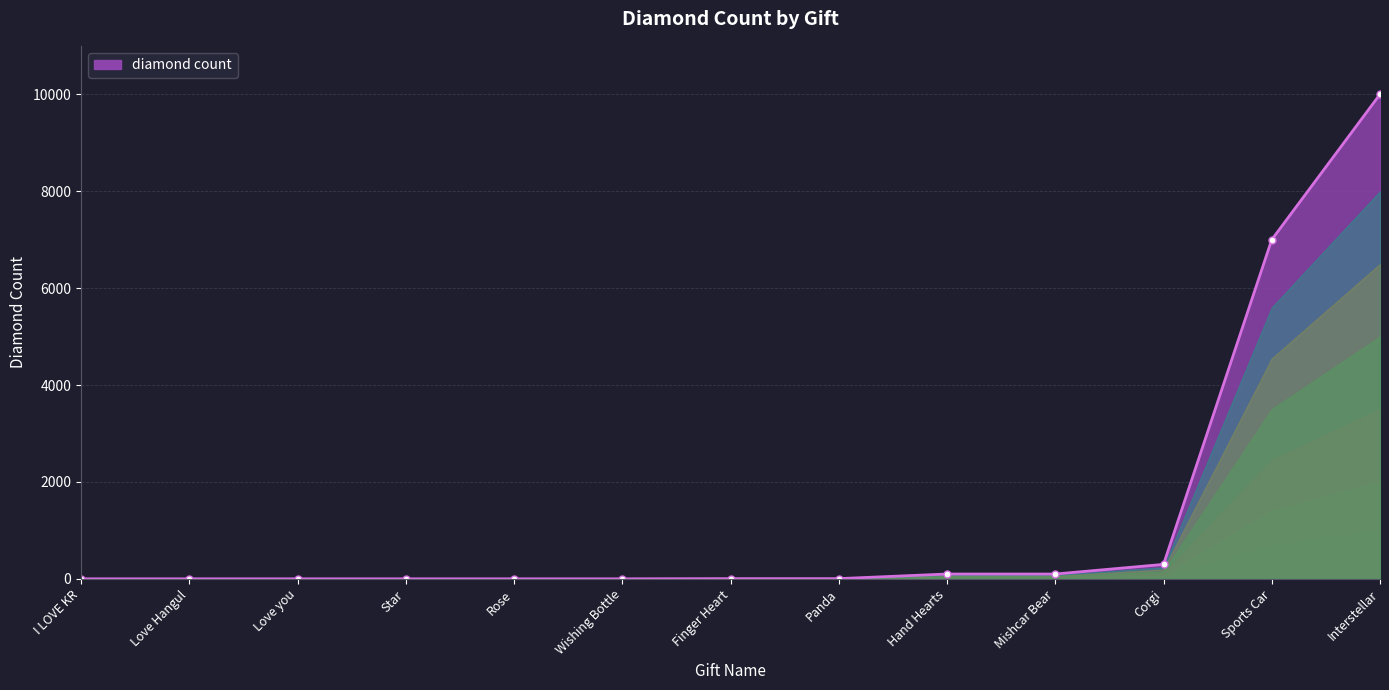

Count the number of categories in the chart.

13